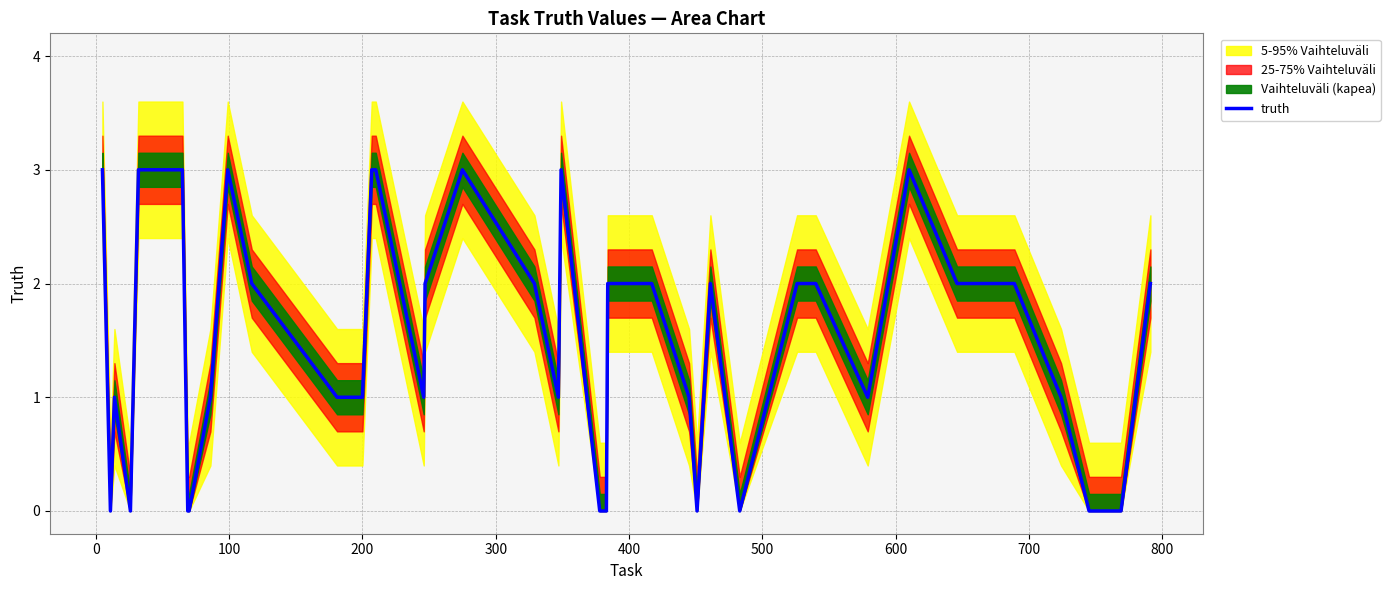

What is the maximum value for truth?

3